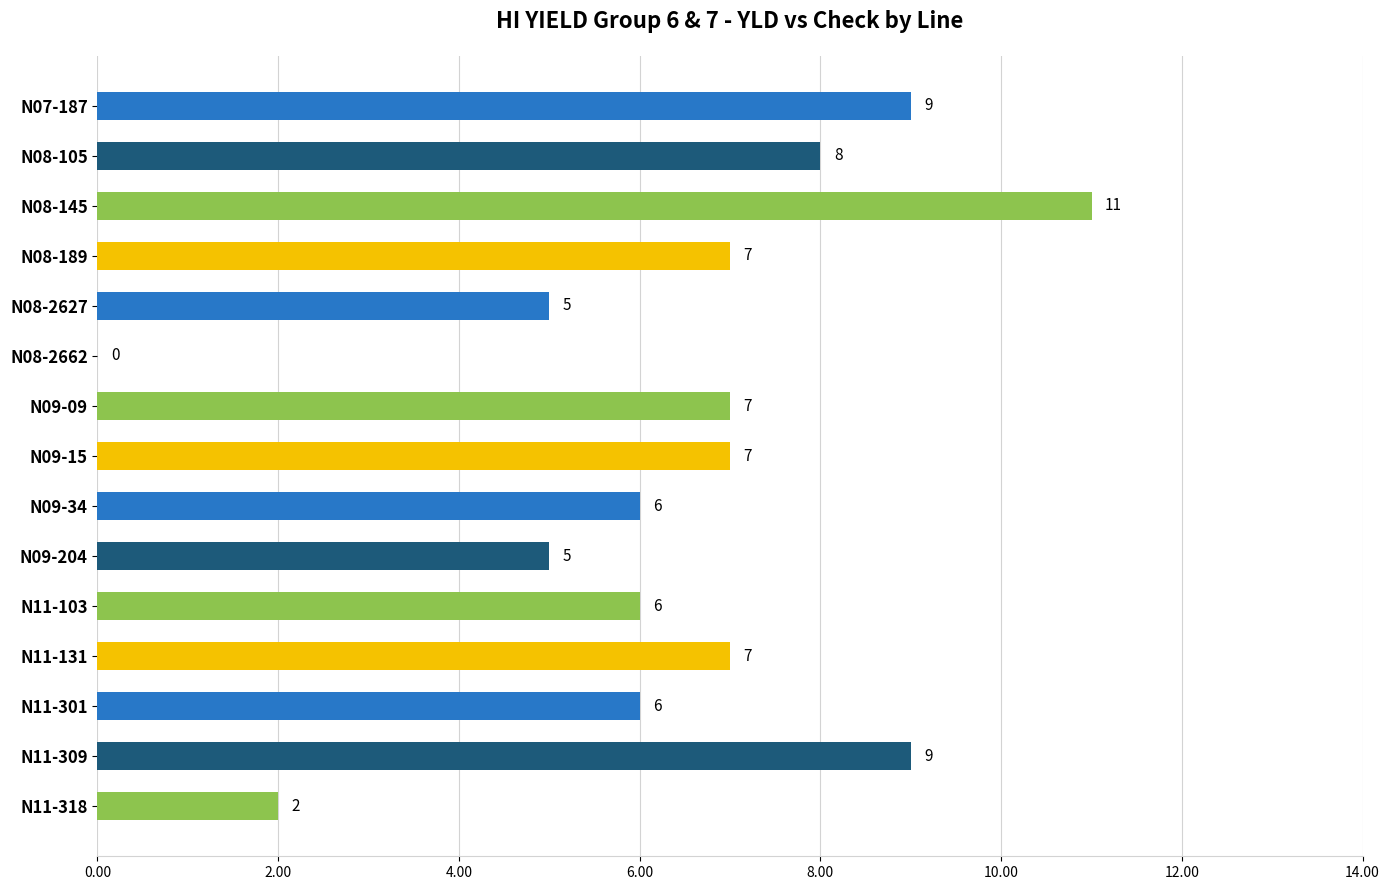

What is the maximum value shown in the chart?

11